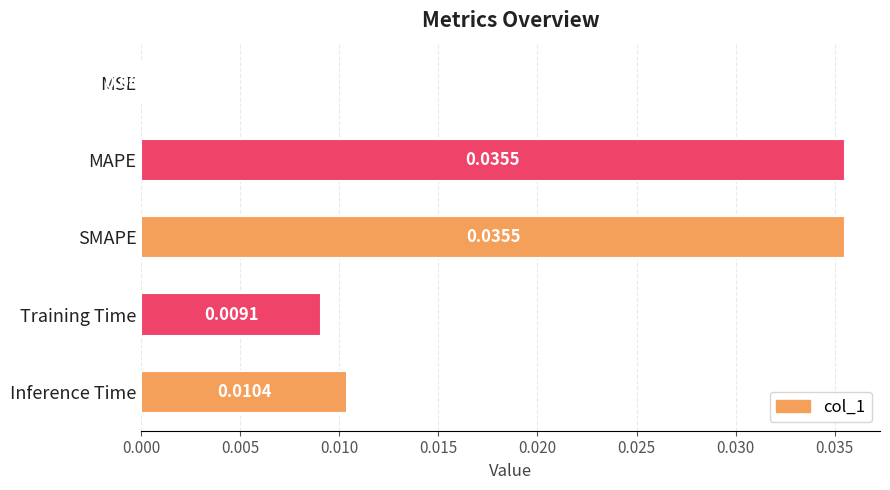

Are the bars horizontal?

Yes